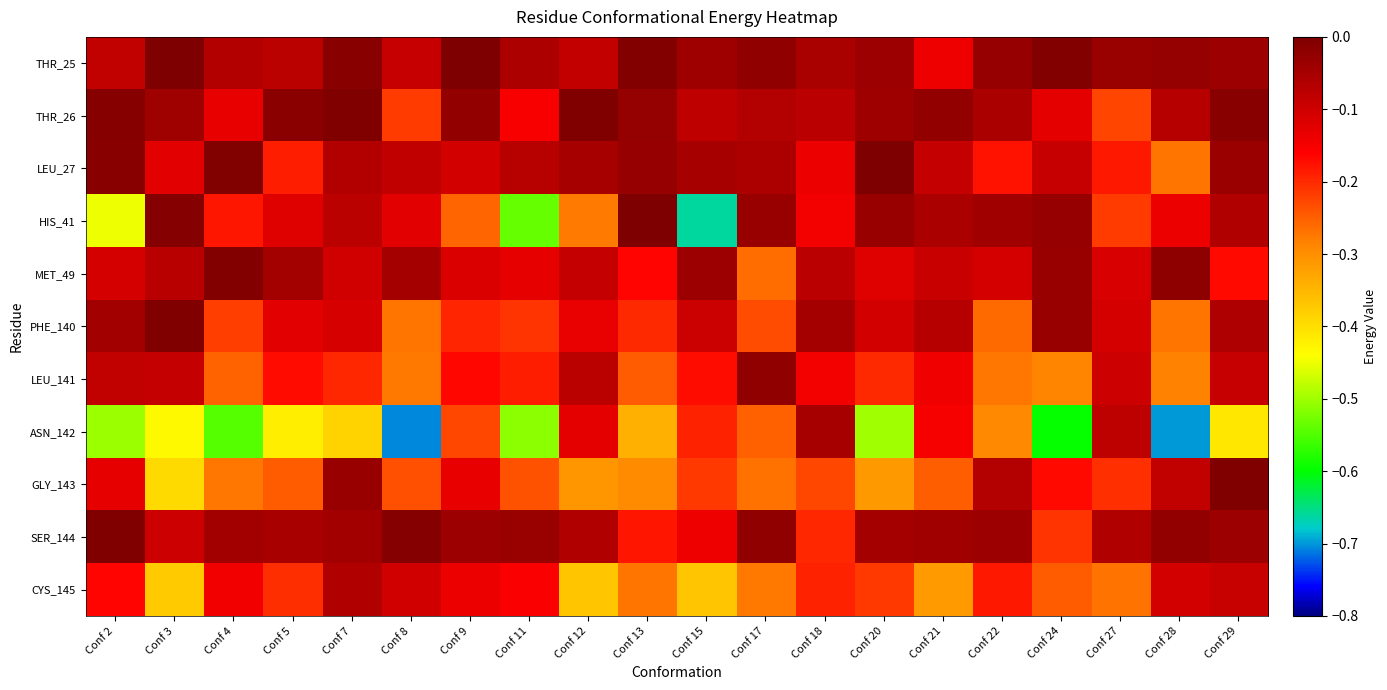

What is the spread (max minus min) of values at Conf 20?

0.5